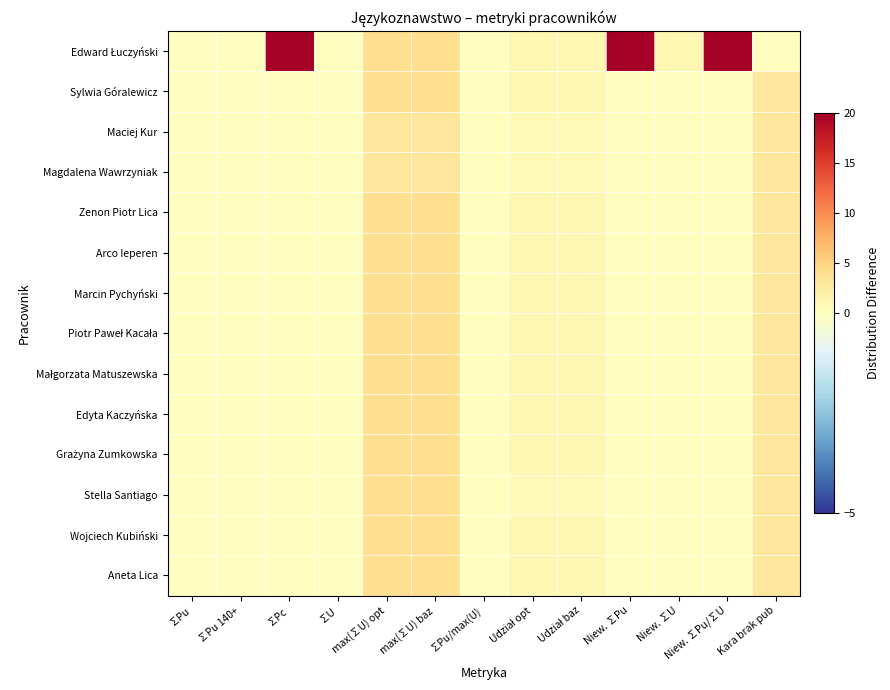

At how many categories does at least one series exceed 7?

3